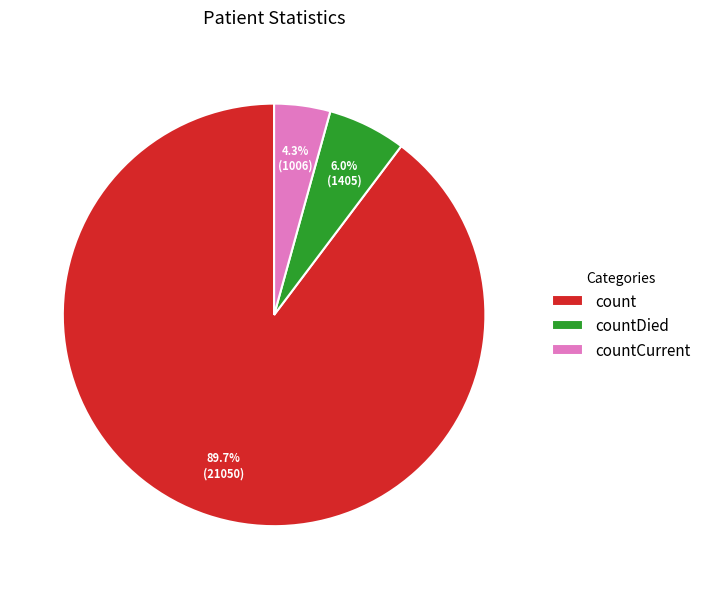

To the nearest percent, what is the combined percentage of countDied and count?

96%